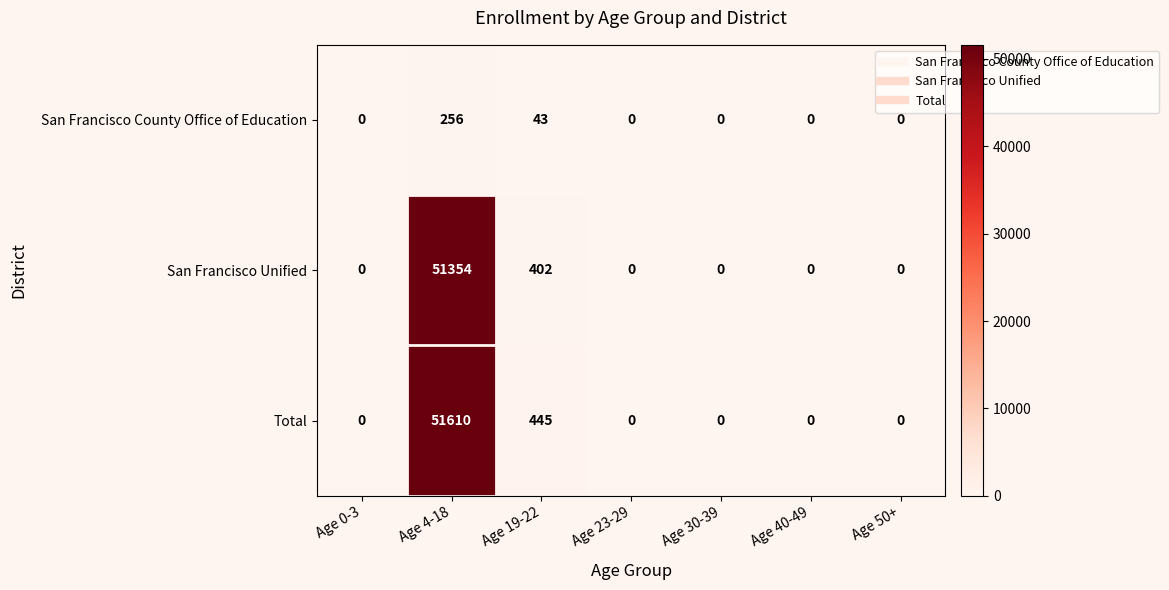

What is the total value across all series at Age 4-18?

103220